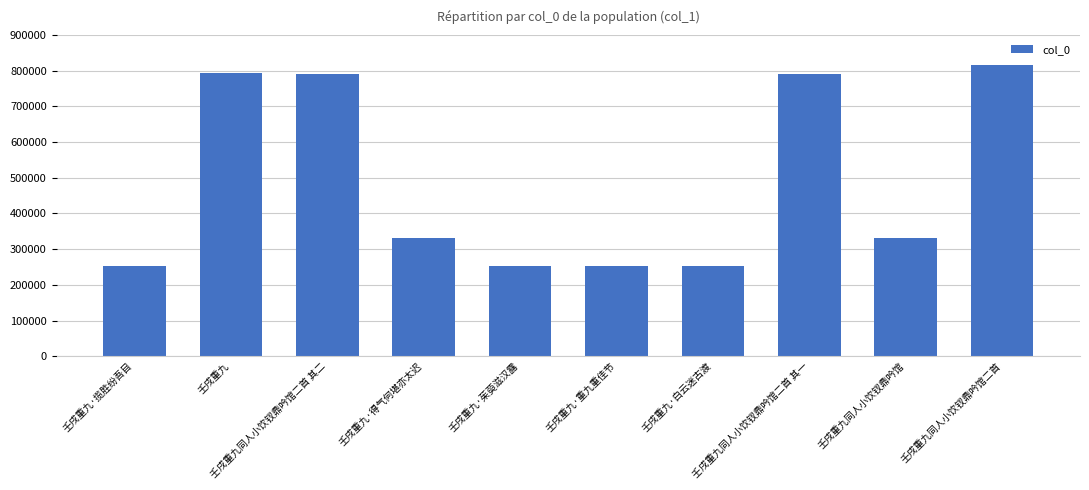

What is the average value?

486800